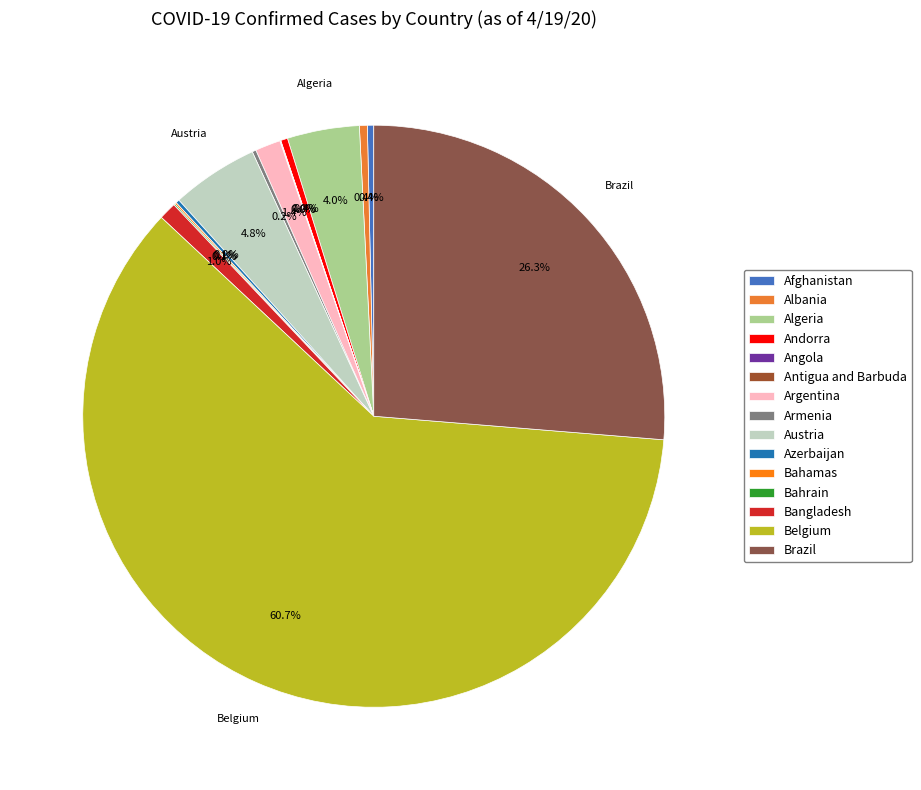

To the nearest percent, what is the difference between the largest and smallest slice percentages?

61%